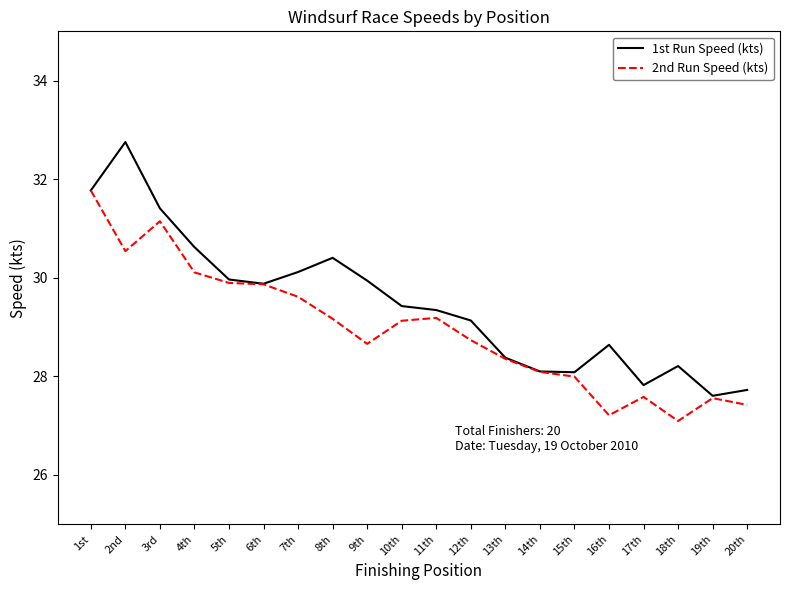

What is the total value across all series at 11th?

58.5